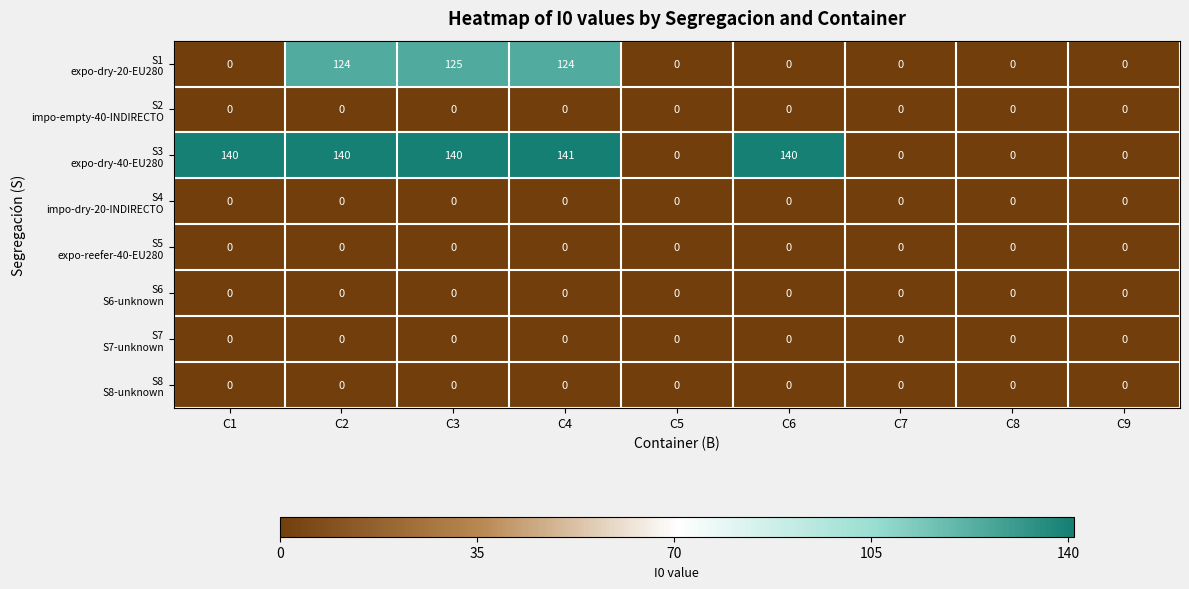

At how many categories does at least one series exceed 71?

5